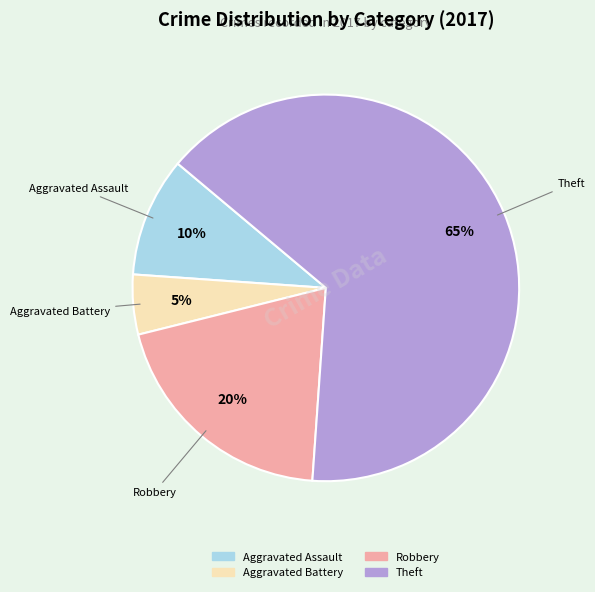

Does any single category account for the majority?

Yes